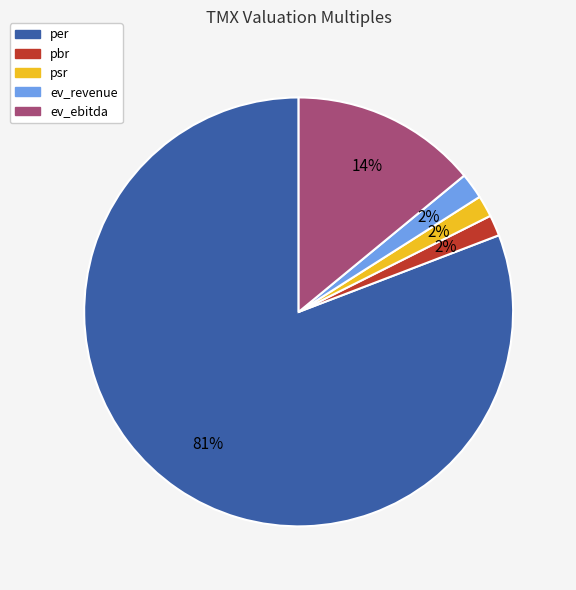

Which category has the biggest portion of the pie?

per